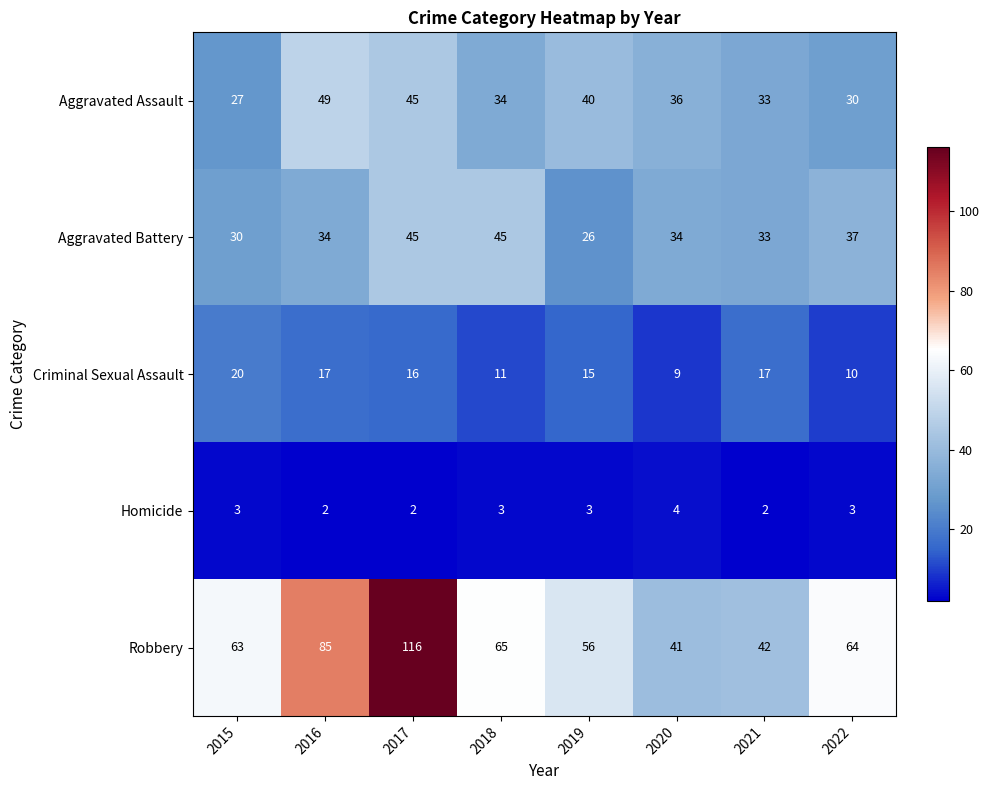

Rank the series by their maximum value, from lowest to highest.

Homicide, Criminal Sexual Assault, Aggravated Battery, Aggravated Assault, Robbery